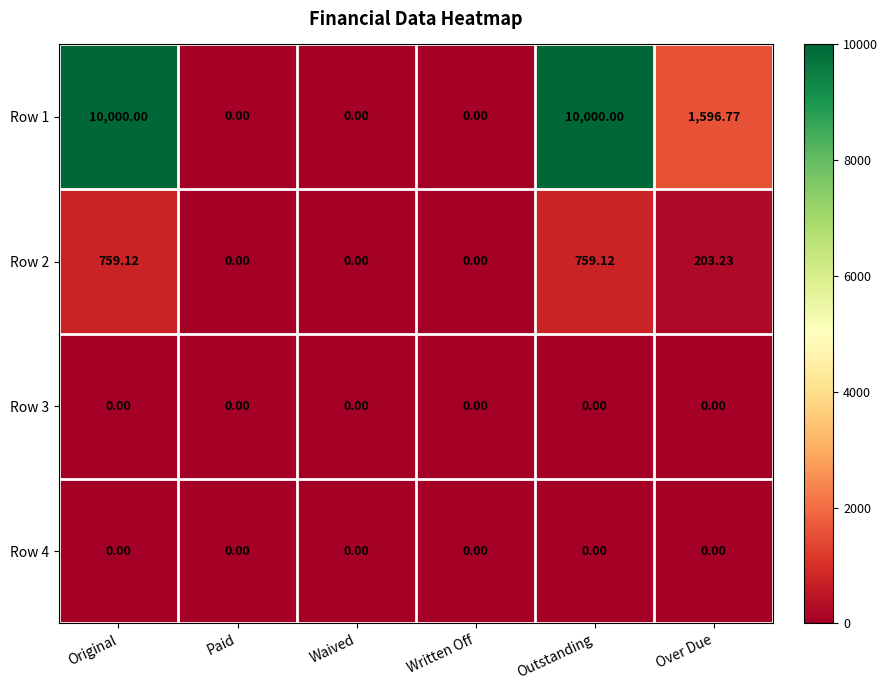

At which label does Row 1 first exceed 1596?

Original